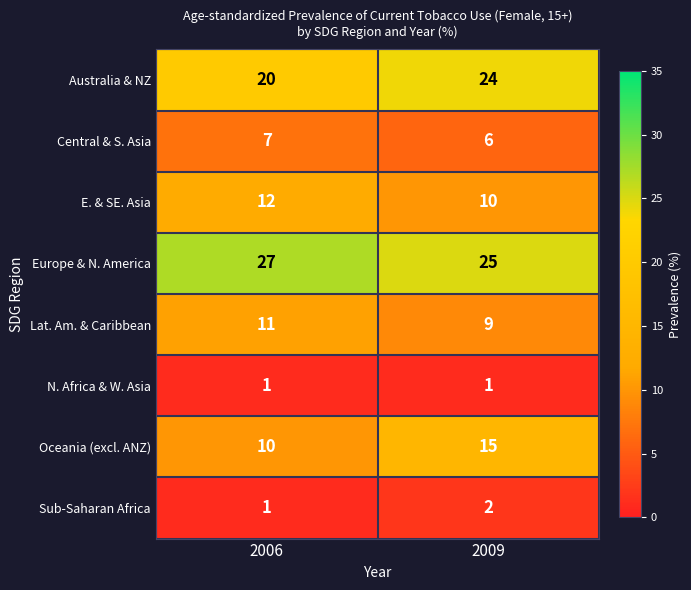

What is the sum of all E. & SE. Asia values?

22